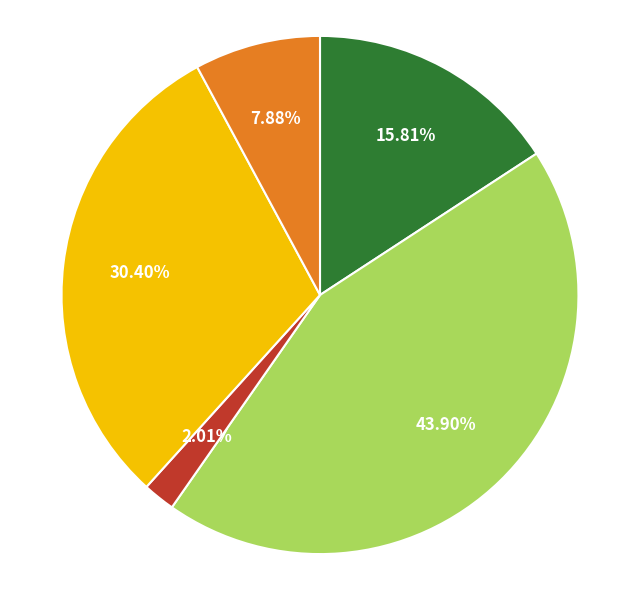

Does any single category account for the majority?

No